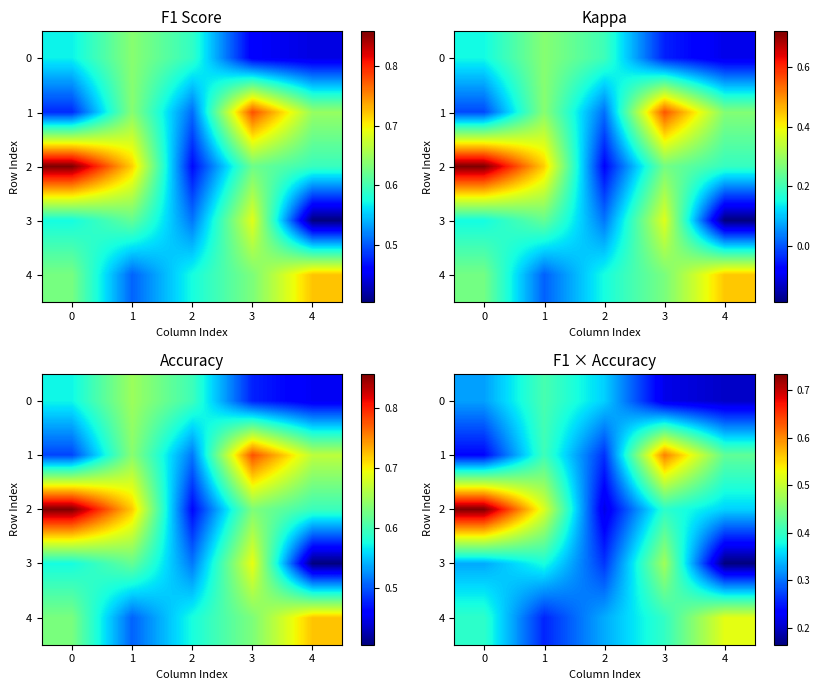

What is the sum of all 1 values?

1.9